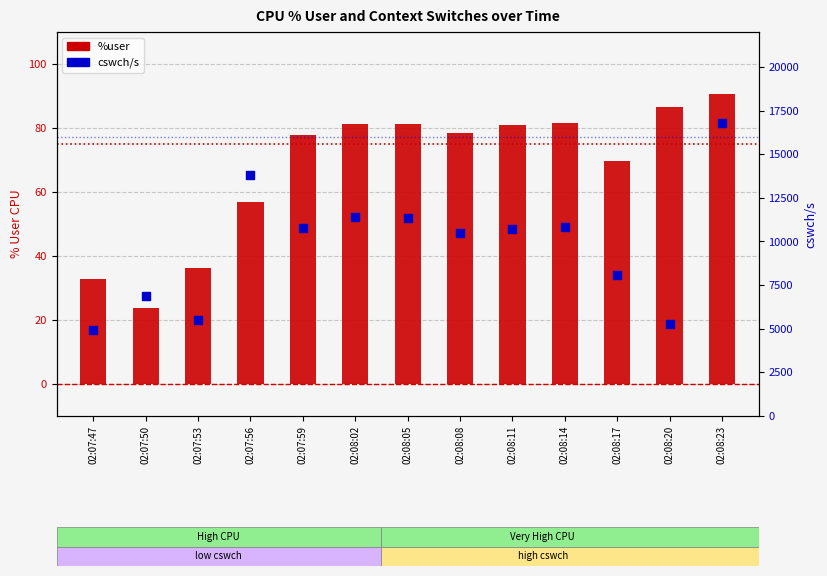

Which series has the widest spread of Y values?

cswch/s